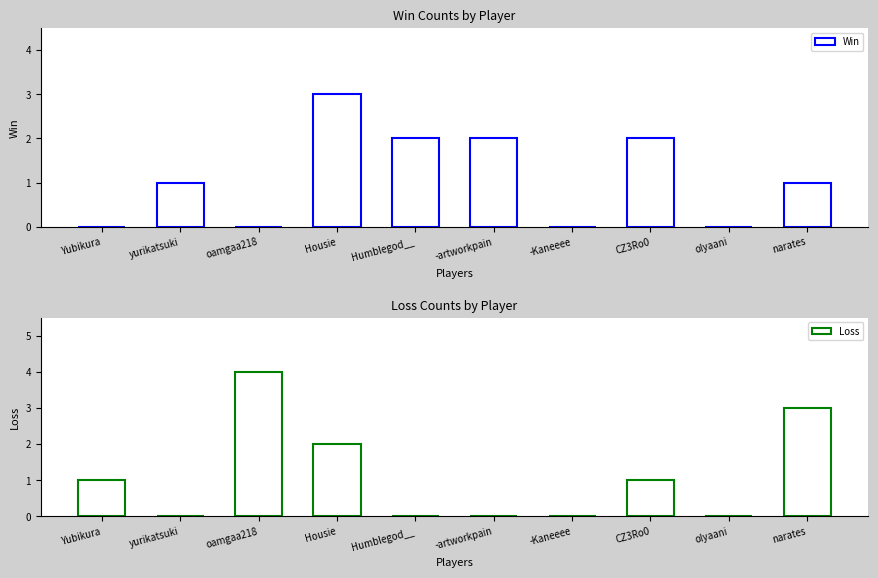

What is the total value across all series at narates?

4